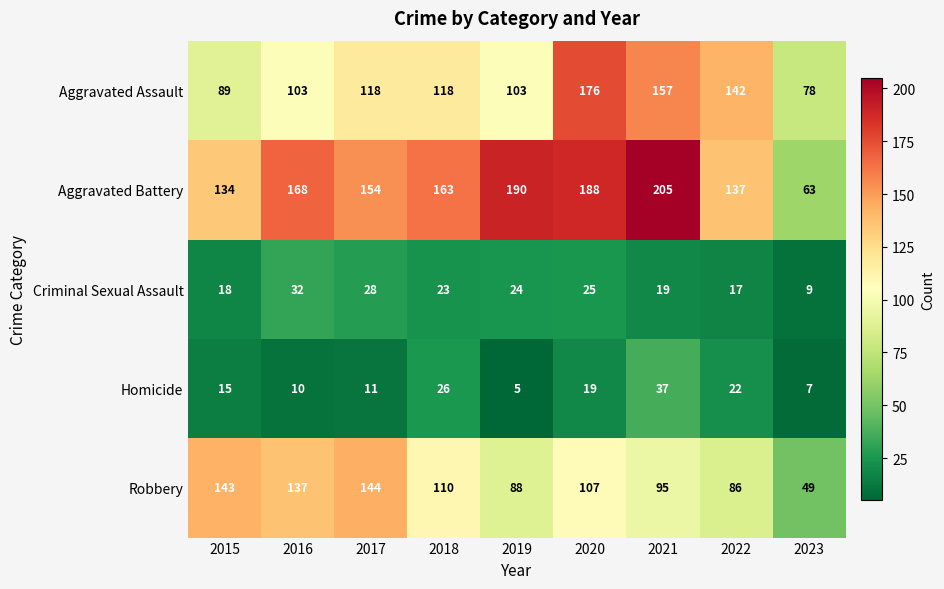

Which category has the lowest value in the Robbery series?

2023